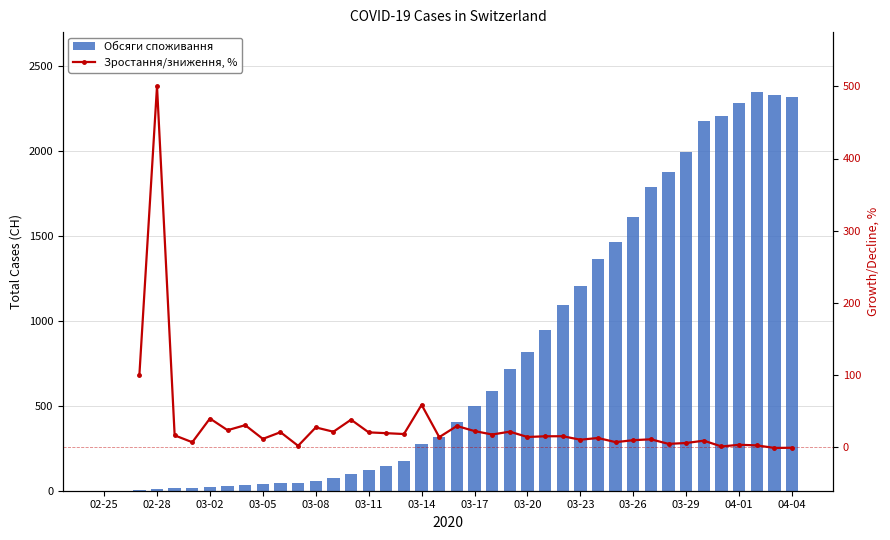

Are the bars horizontal?

No